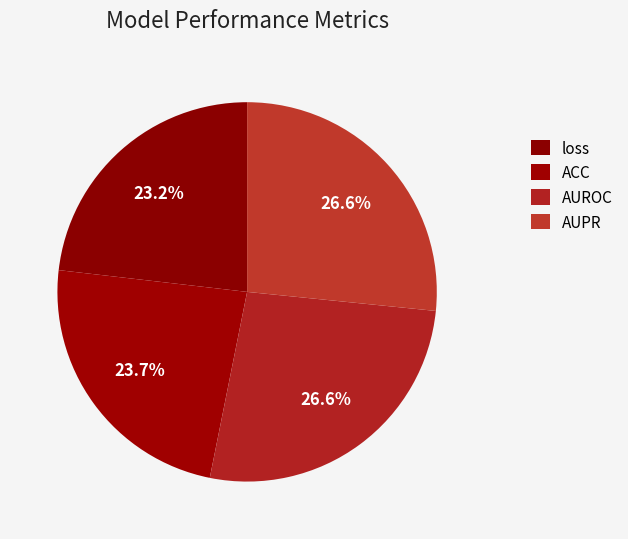

Count the number of slices in the pie.

4